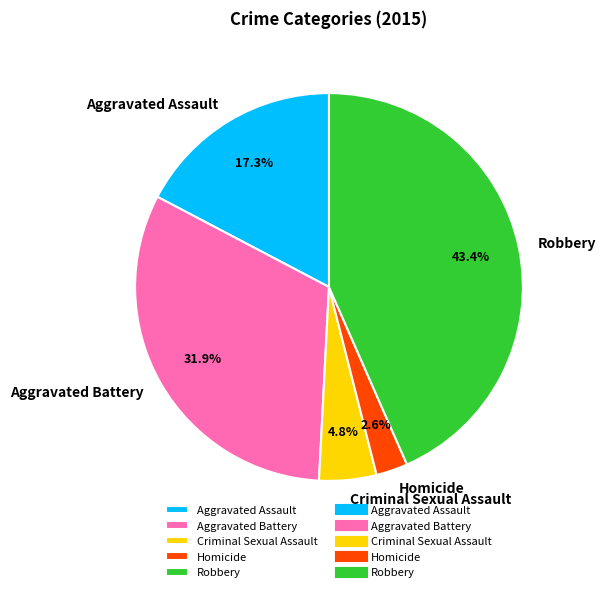

To the nearest percent, what is the difference between the largest and smallest slice percentages?

41%